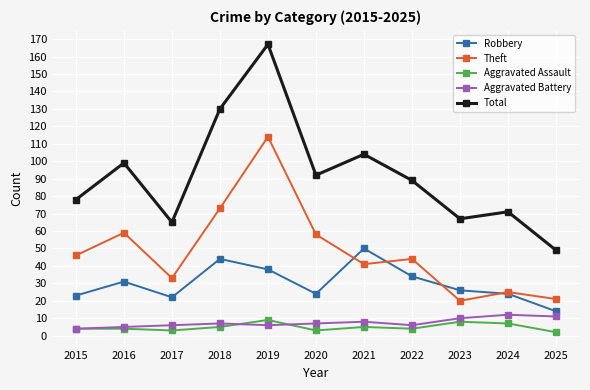

What is the sum of the Total values at 2023 and 2022?

156